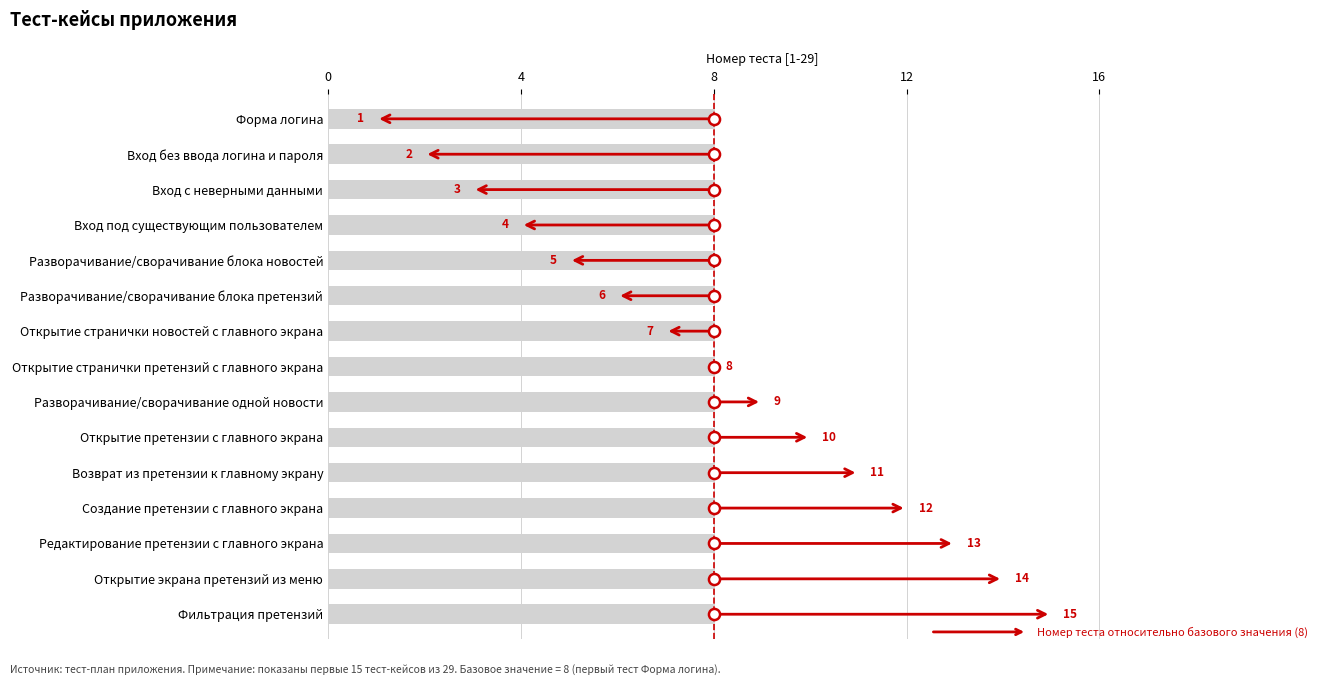

The chart shows a value of 5 at Вход под существующим пользователем. True or false?

False